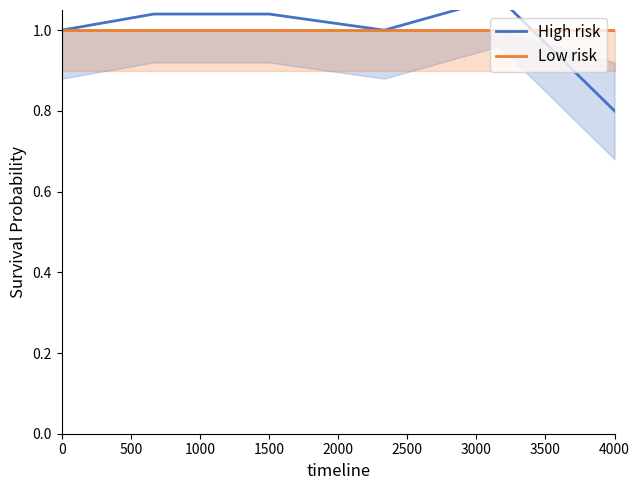

What is the maximum value shown in the chart?

1.1